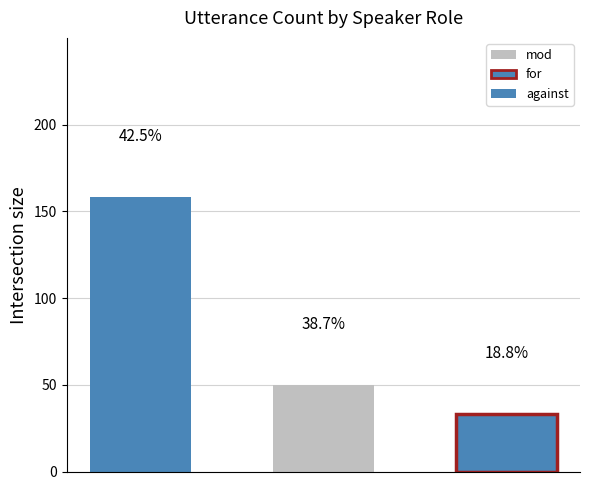

The value at against is 48. True or false?

False